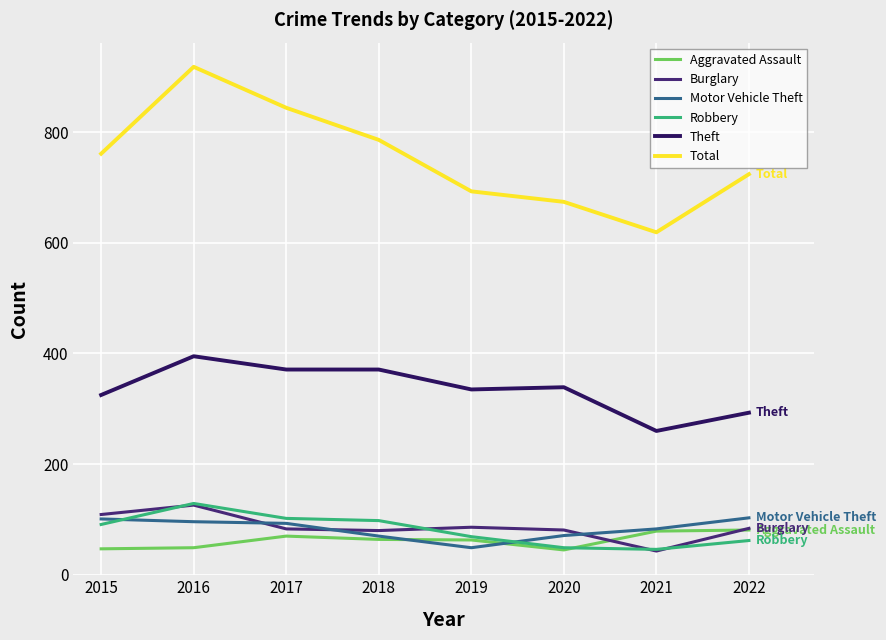

What is the spread (max minus min) of values at 2022?

662